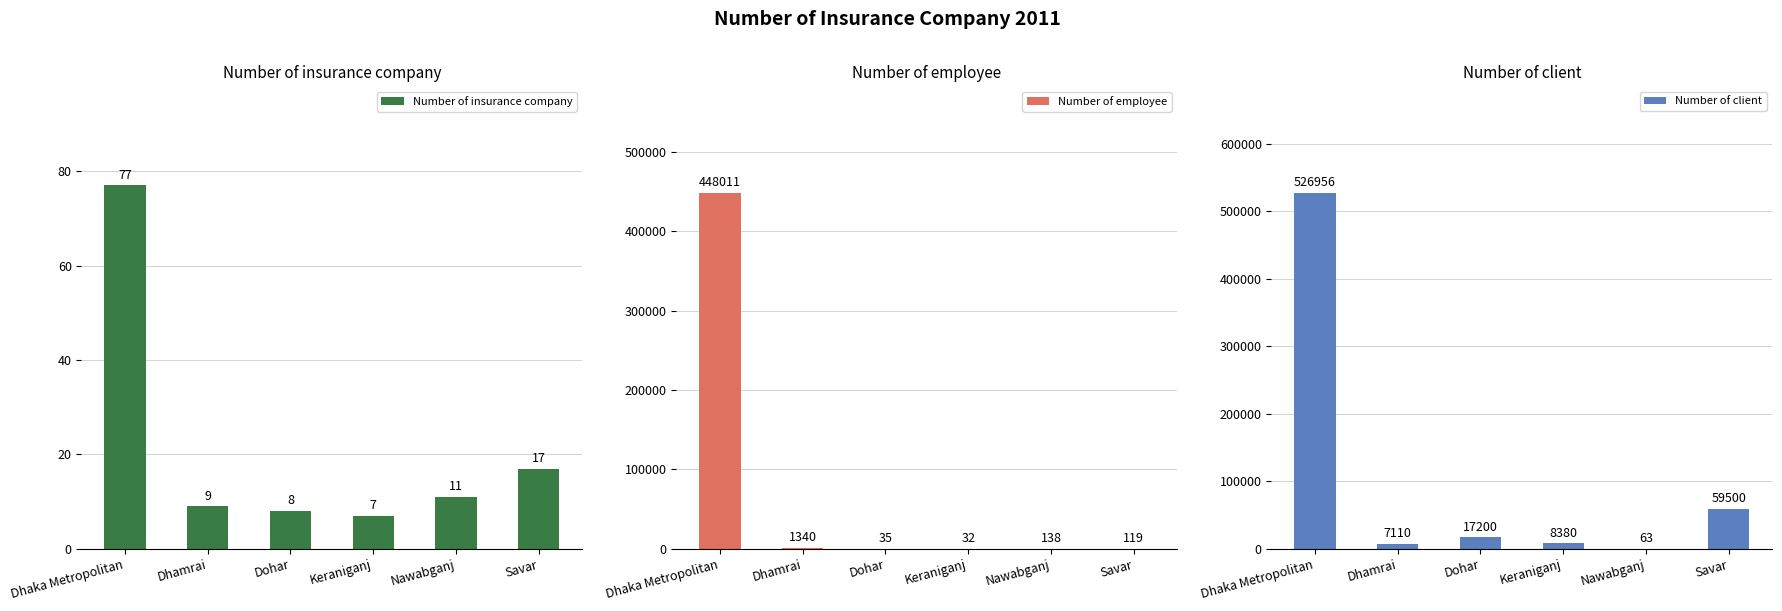

What is the greatest value displayed?

526956